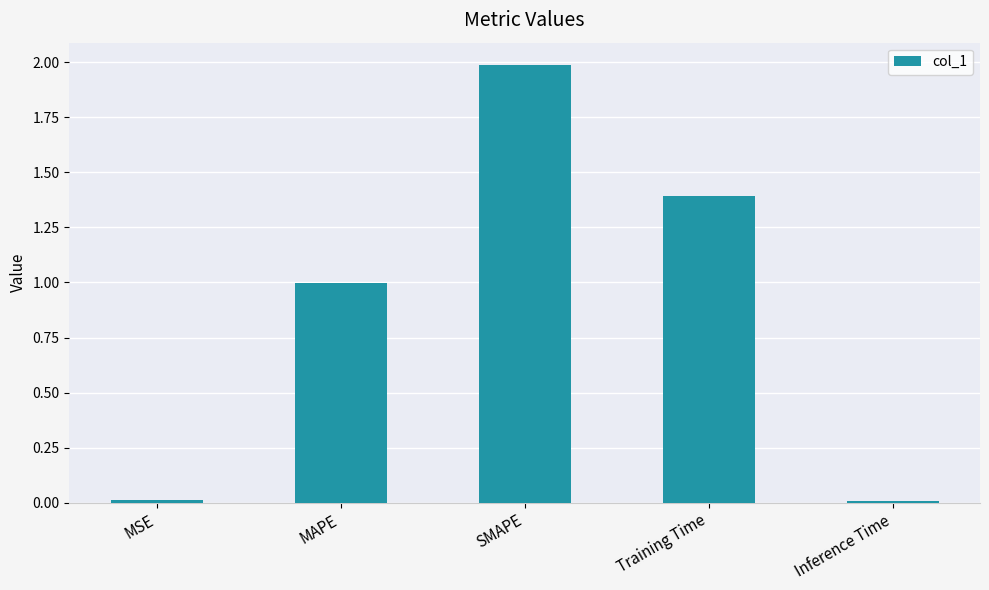

How many bars are there in total?

5